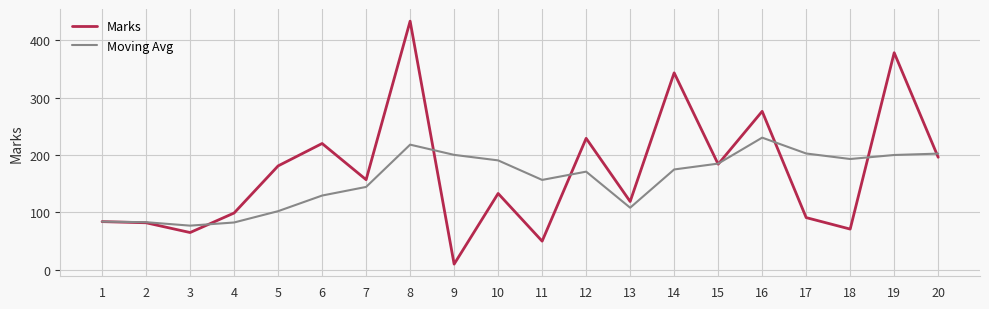

What is the sum of all Moving Avg values?

3135.1